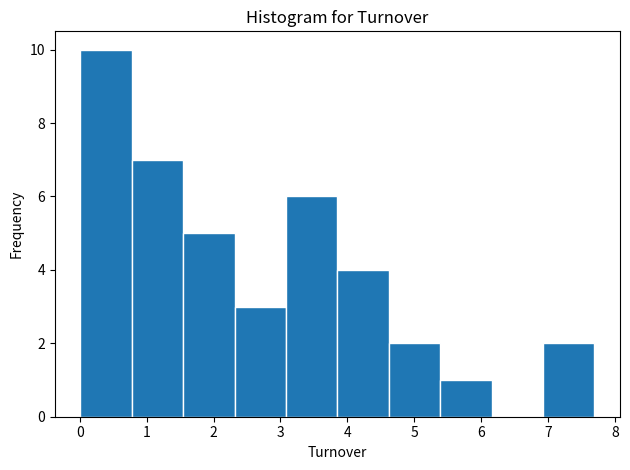

Reading left to right, list every bar in this chart as the range it spans on the x-axis followed by its height. Neither the bar edges nor the heights are printed on the chart, so give them approximately, as read against the axes.

0.0 to 0.8: 10
0.8 to 1.5: 7
1.5 to 2.3: 5
2.3 to 3.1: 3
3.1 to 3.9: 6
3.9 to 4.6: 4
4.6 to 5.4: 2
5.4 to 6.2: 1
6.2 to 6.9: 0
6.9 to 7.7: 2